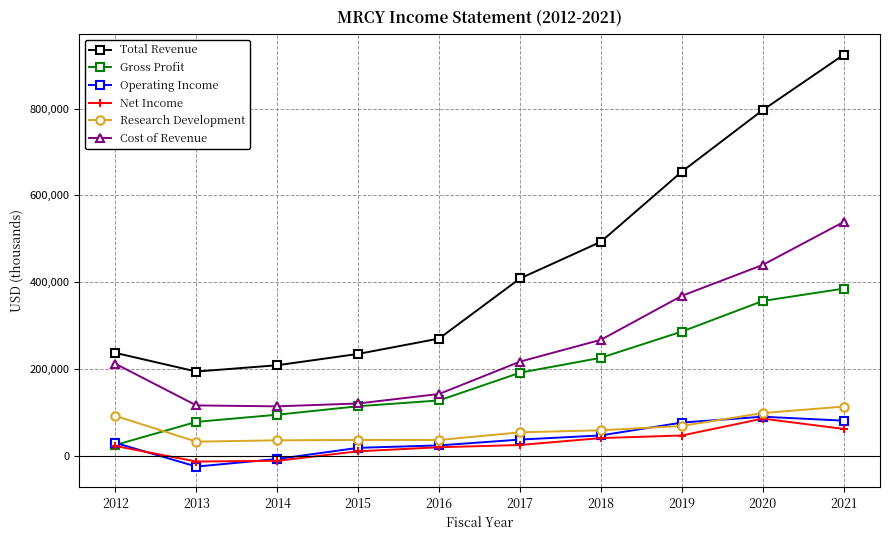

At which category is the sum across all series the highest?

2021